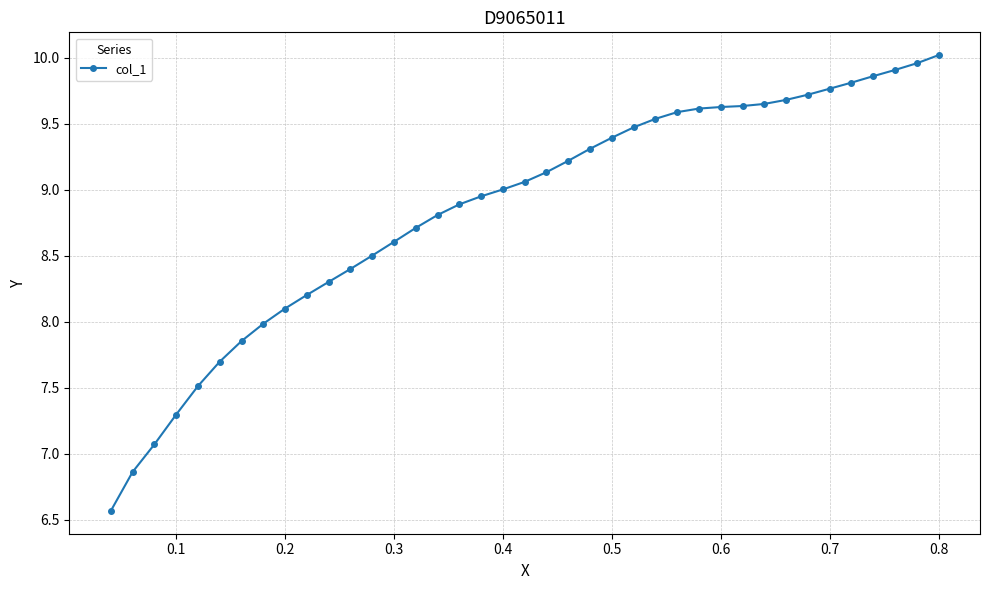

What is the value of the 1st point from the left?

6.6